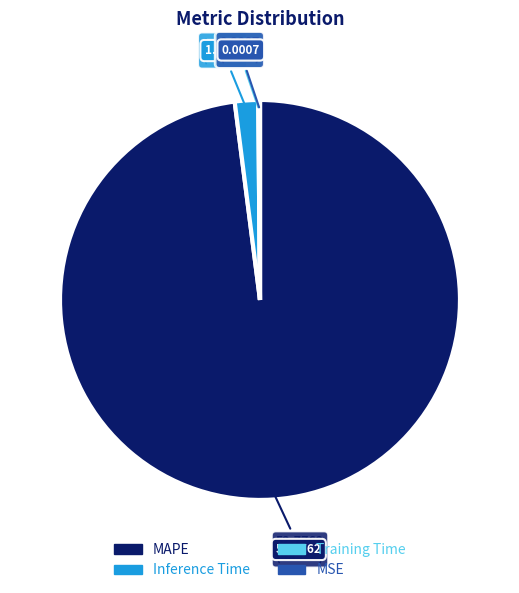

What is the largest slice in the pie chart?

MAPE